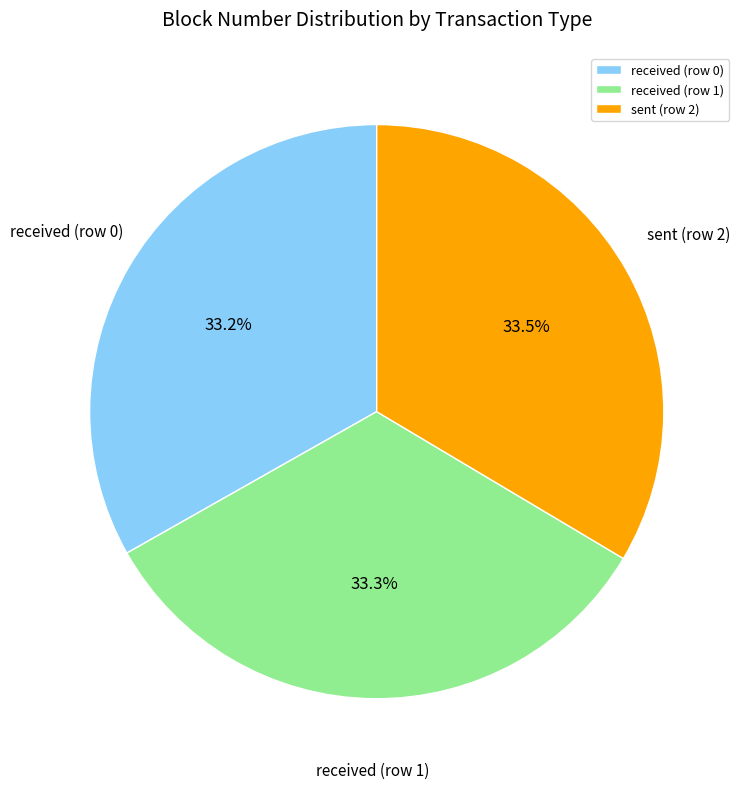

Is there a majority slice in this chart?

No